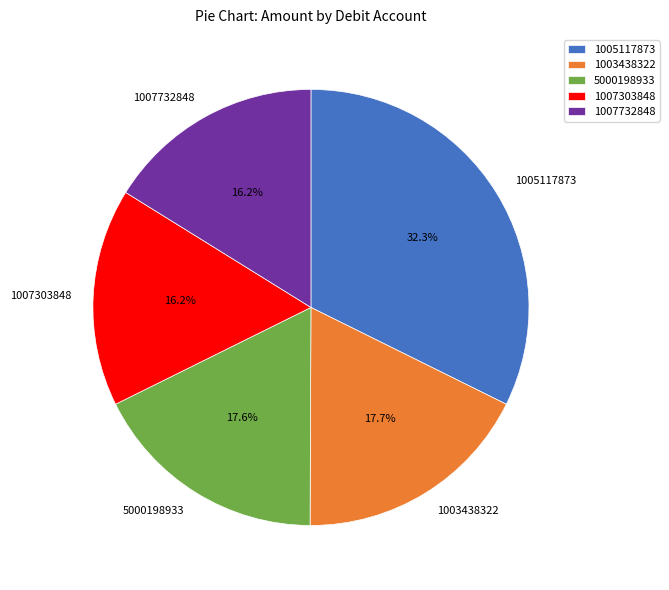

How many segments does this pie chart have?

5